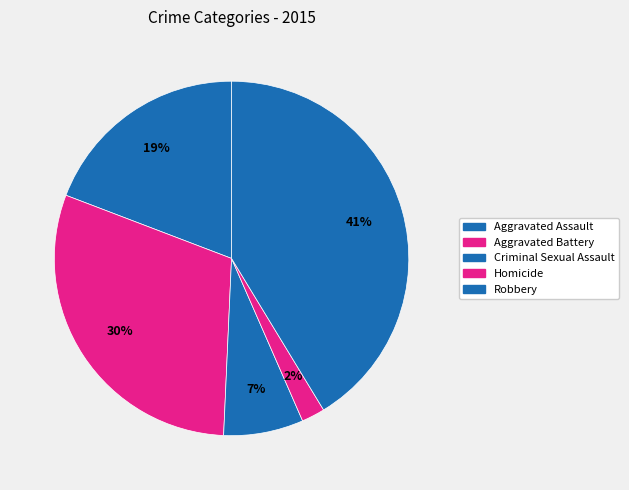

Does Aggravated Battery represent more than half of the total?

No